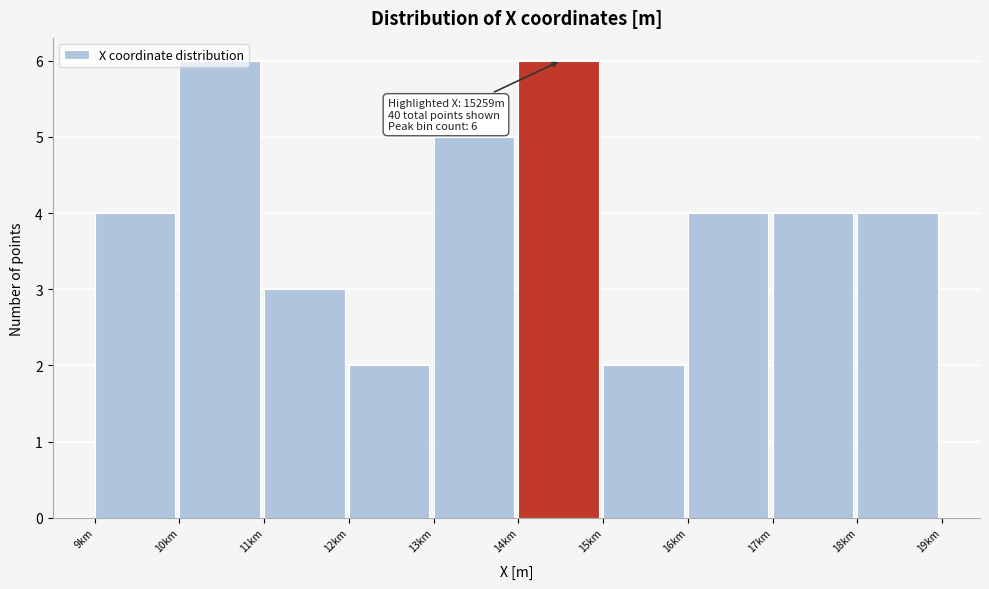

What is the maximum value shown in the chart?

6